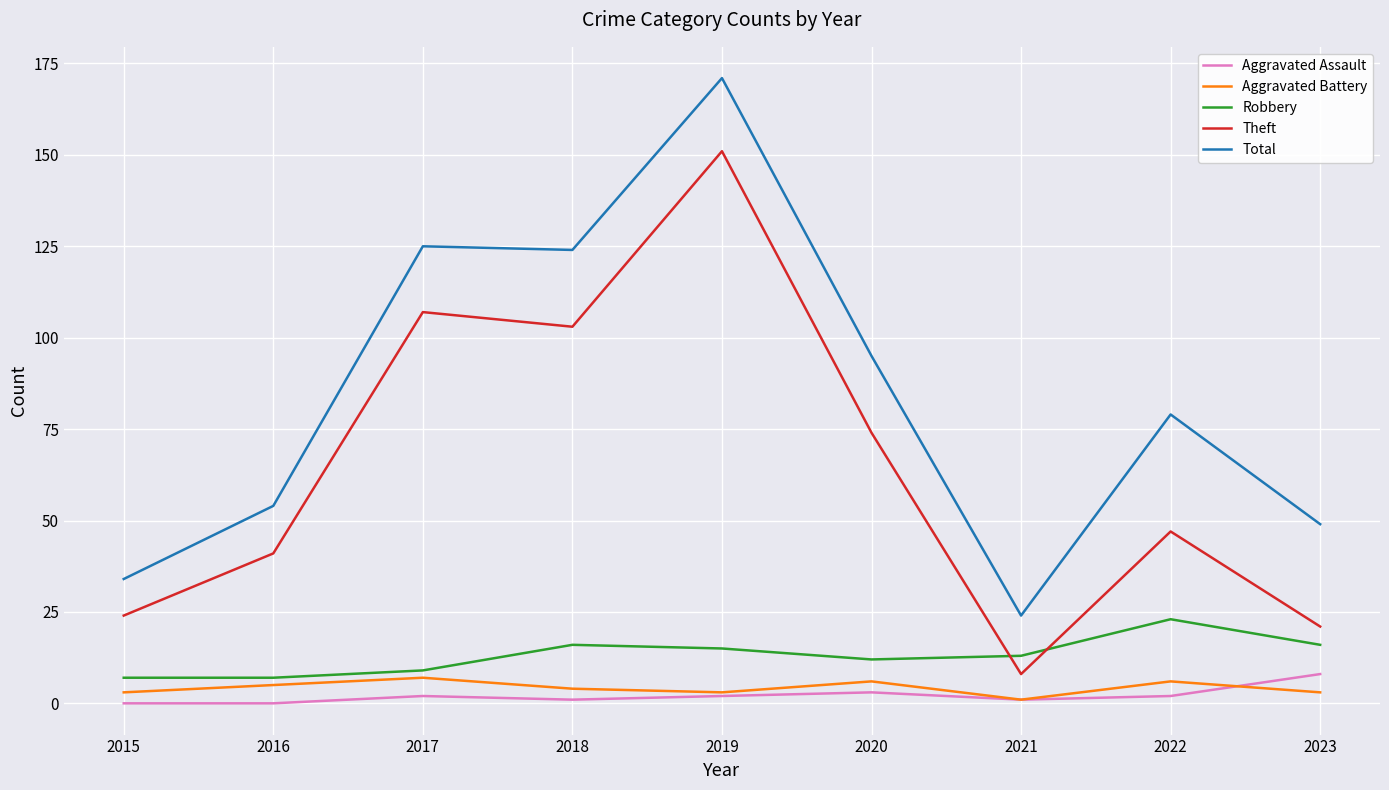

Between 2021 and 2022, which series saw the biggest shift?

Total